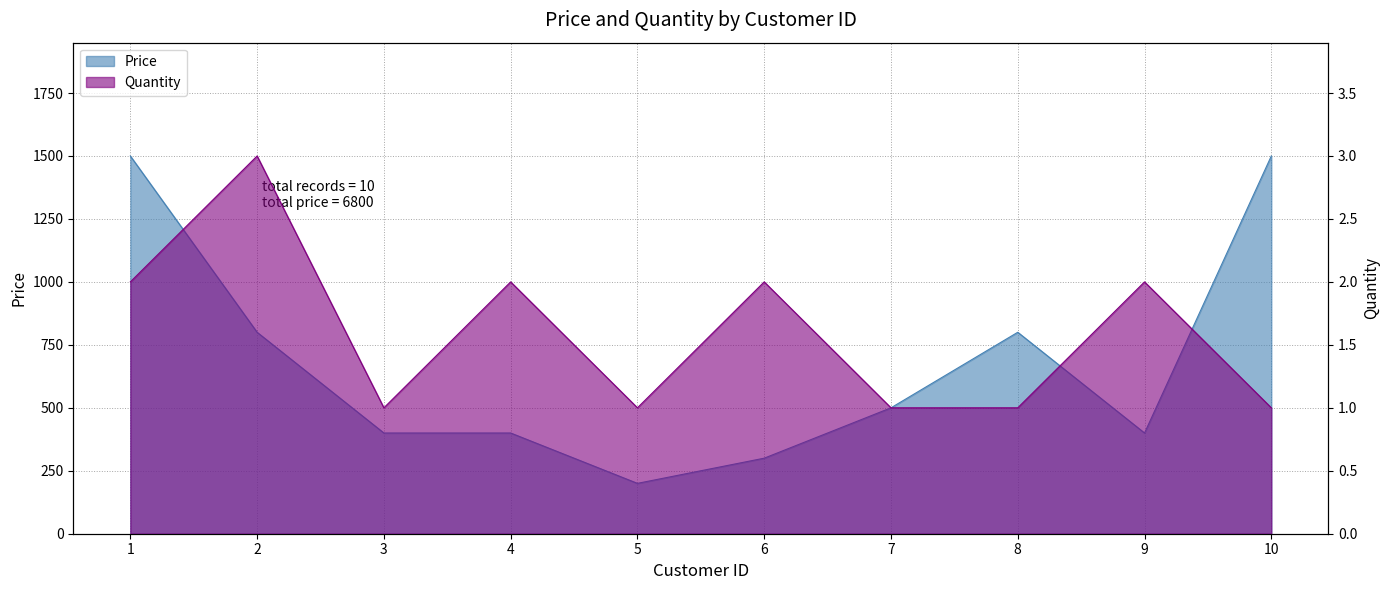

The Price series shows 103 at 6. True or false?

False